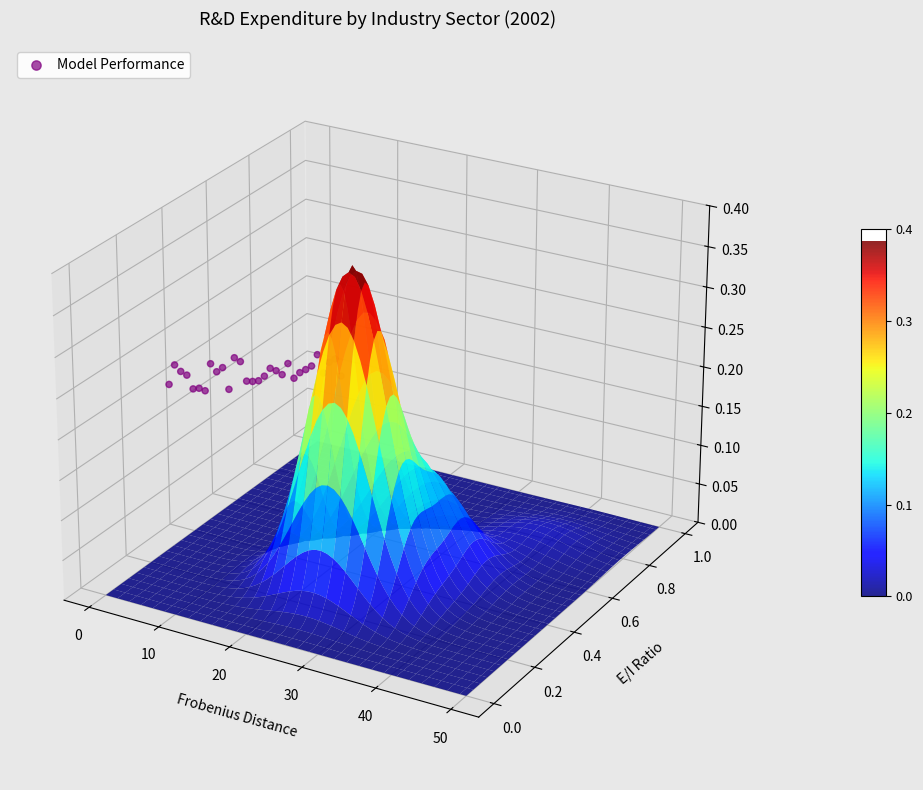

Which label corresponds to the largest value in the chart?

25